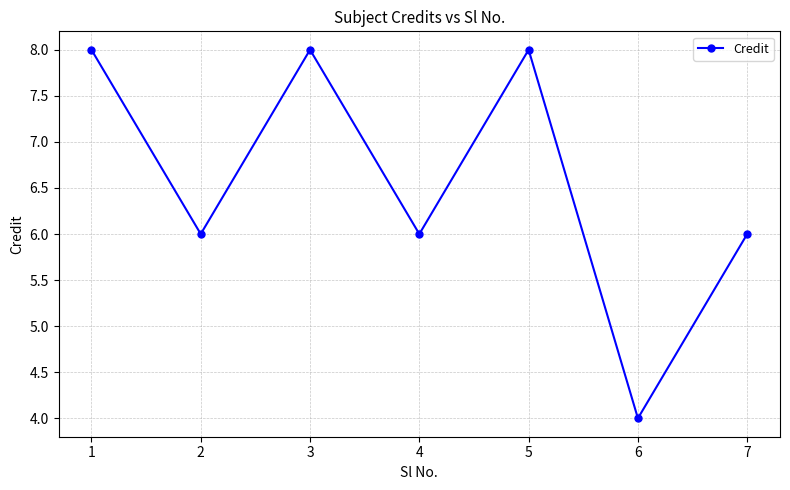

What is the maximum value shown in the chart?

8